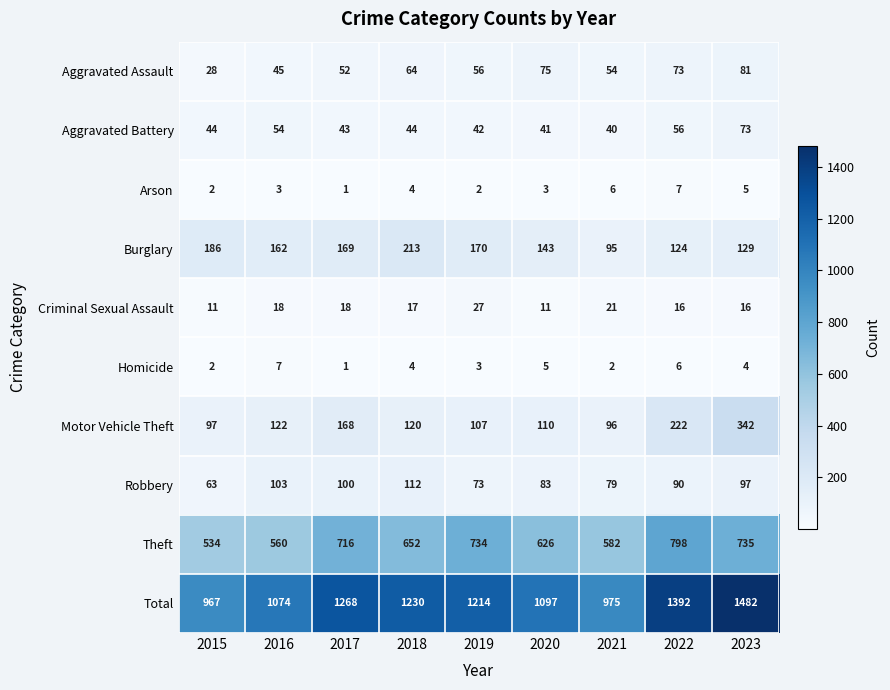

What is the spread (max minus min) of values at 2023?

1478